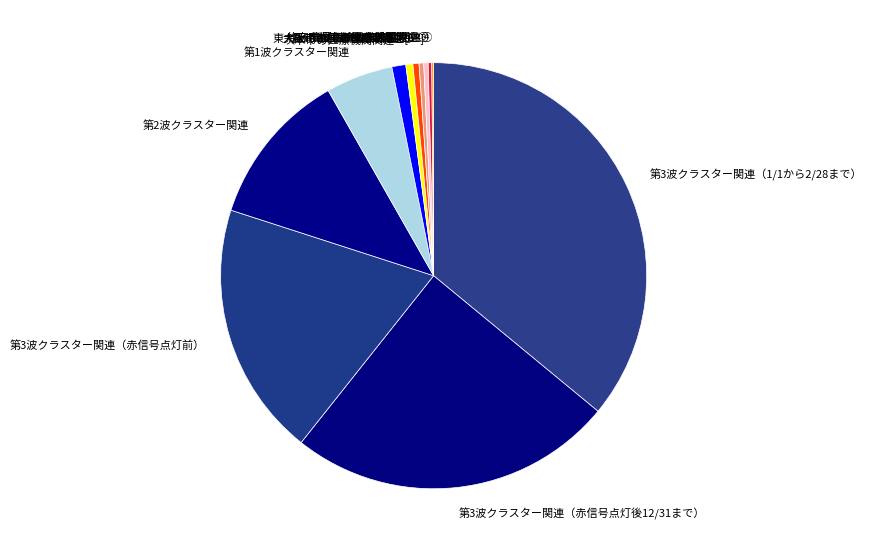

Which has a higher value, 枚方市の高齢者施設関連⑬ or 第3波クラスター関連（1/1から2/28まで）?

第3波クラスター関連（1/1から2/28まで）